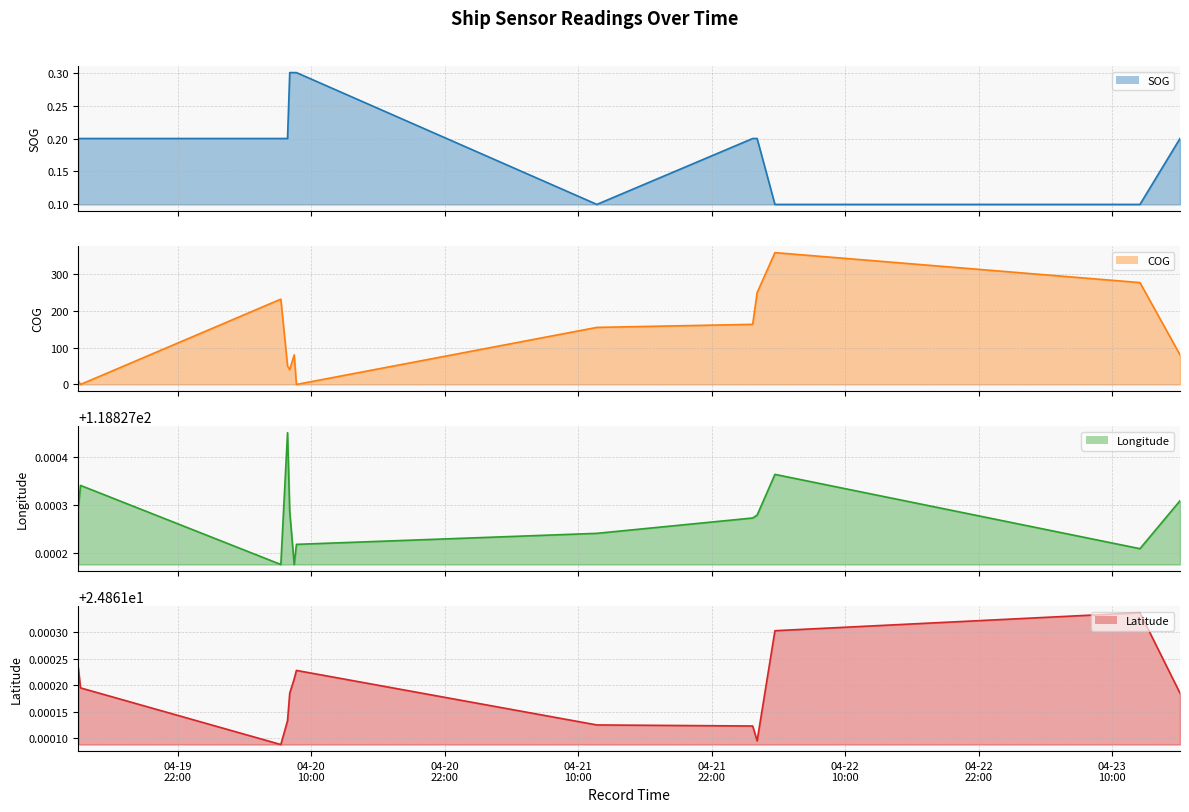

True or false: Longitude line and SOG line intersect in this chart.

False